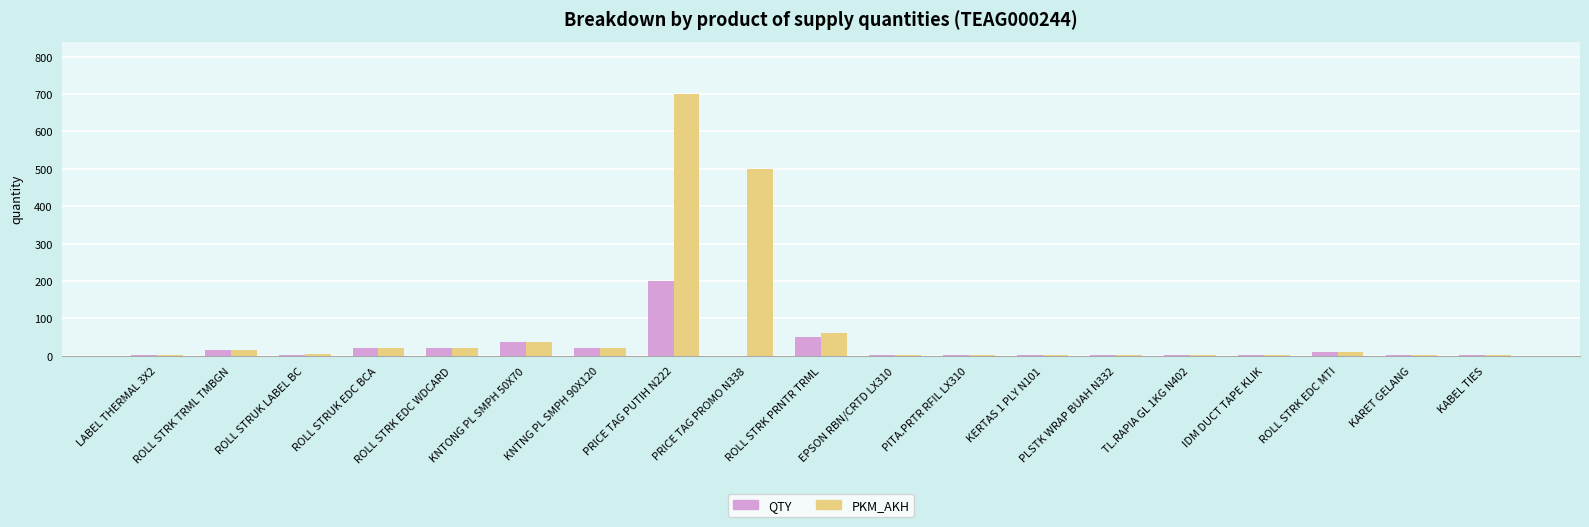

What is the sum of all QTY values?

396